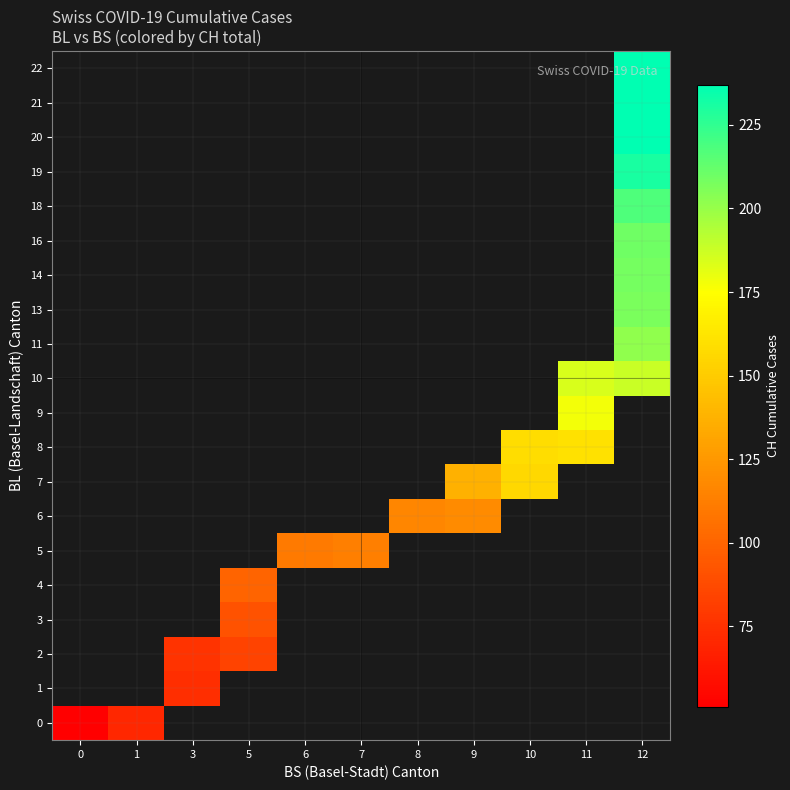

Rank the categories by 0 value from lowest to highest.

0, 1, 3, 5, 6, 7, 8, 9, 10, 11, 12